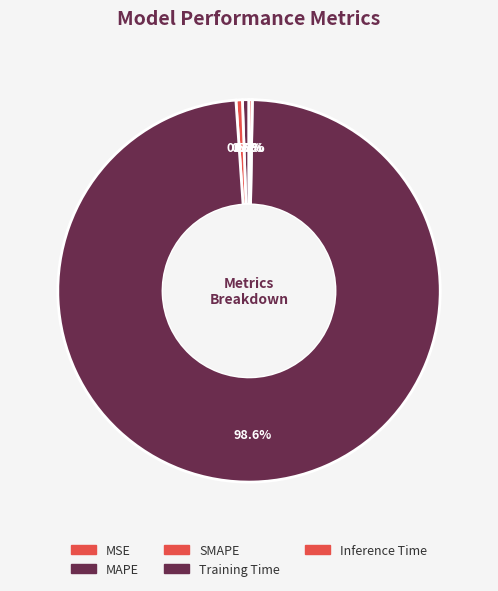

Which slice represents more than half of the pie?

Training Time